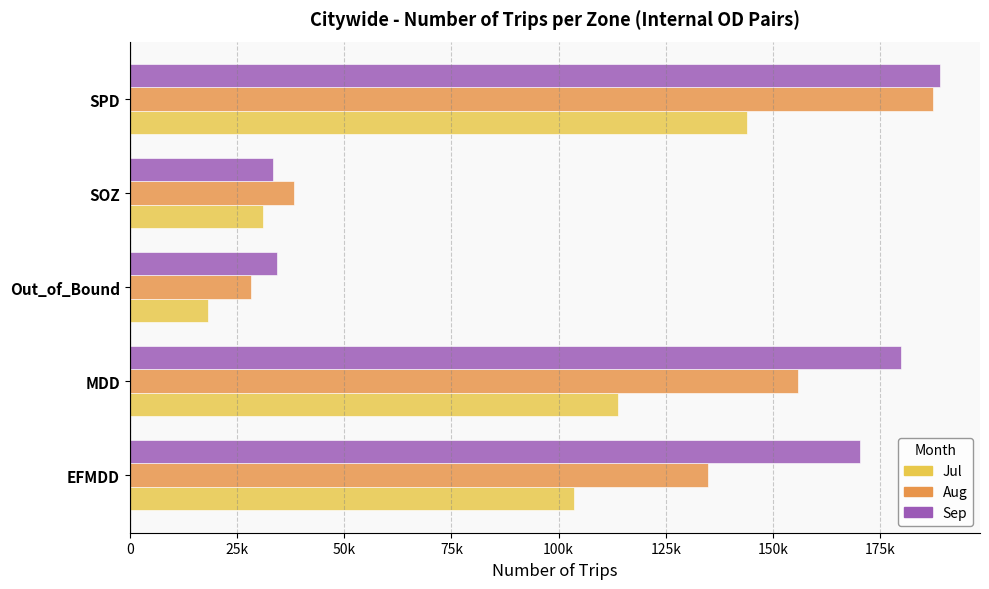

What are all the series names shown in the legend?

Jul, Aug, Sep